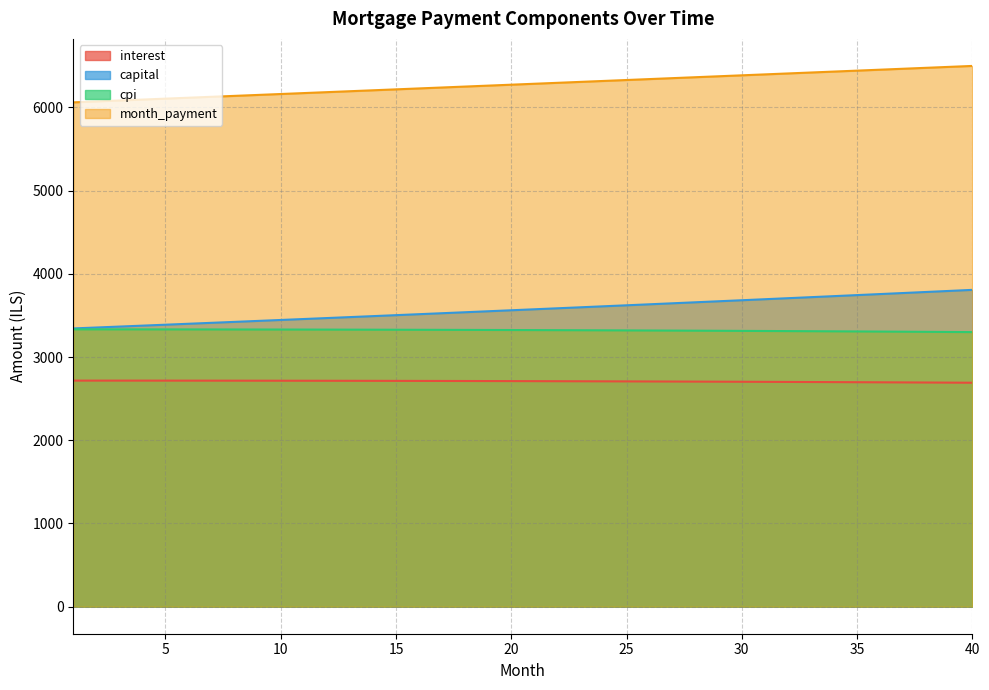

What is the value of the capital point at the 32nd from the left?

3707.9